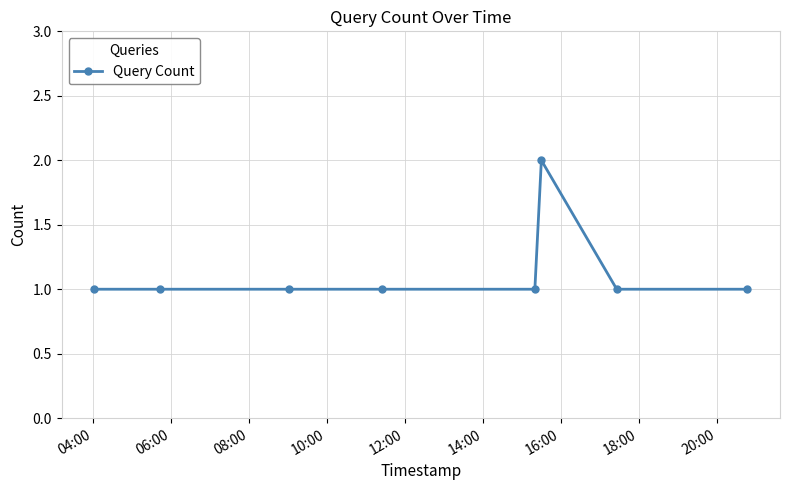

How many distinct data groups are displayed?

1